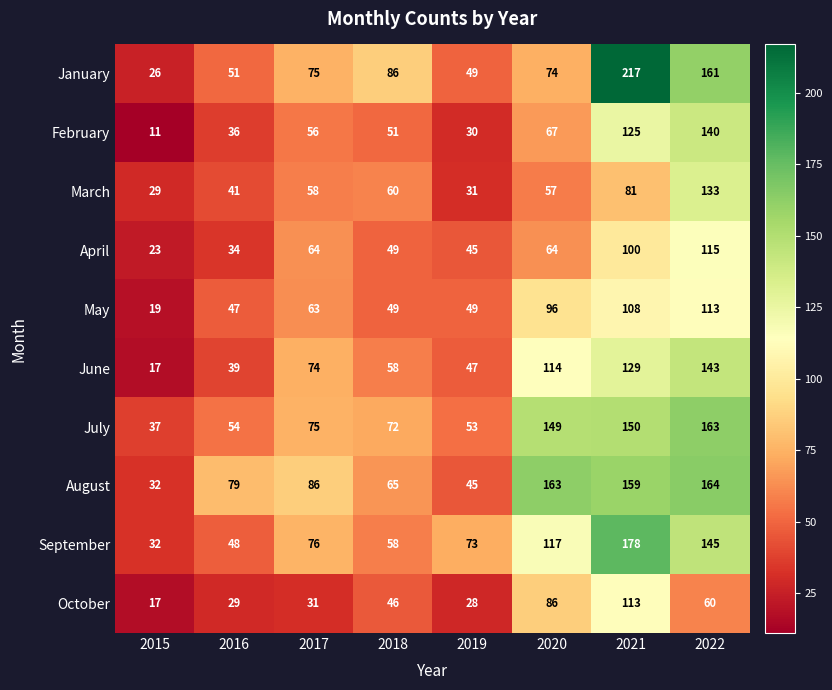

Where is September nearest to the value 105?

2020